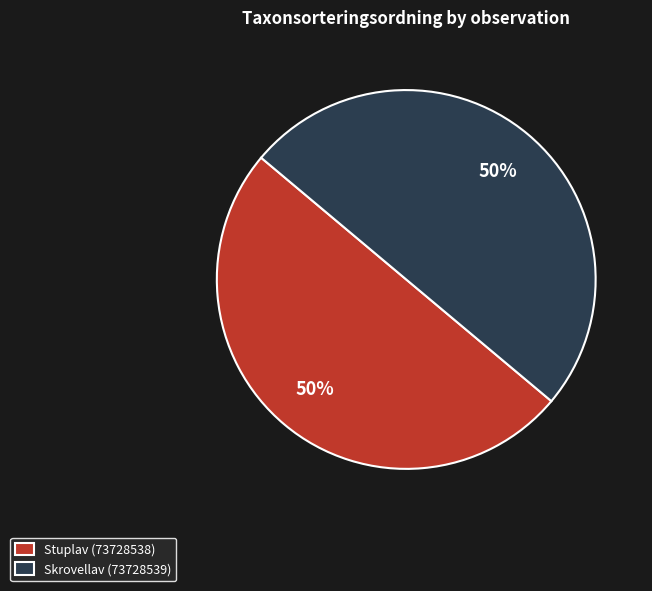

Is it true that Stuplav (73728538) is 50% of the pie?

True